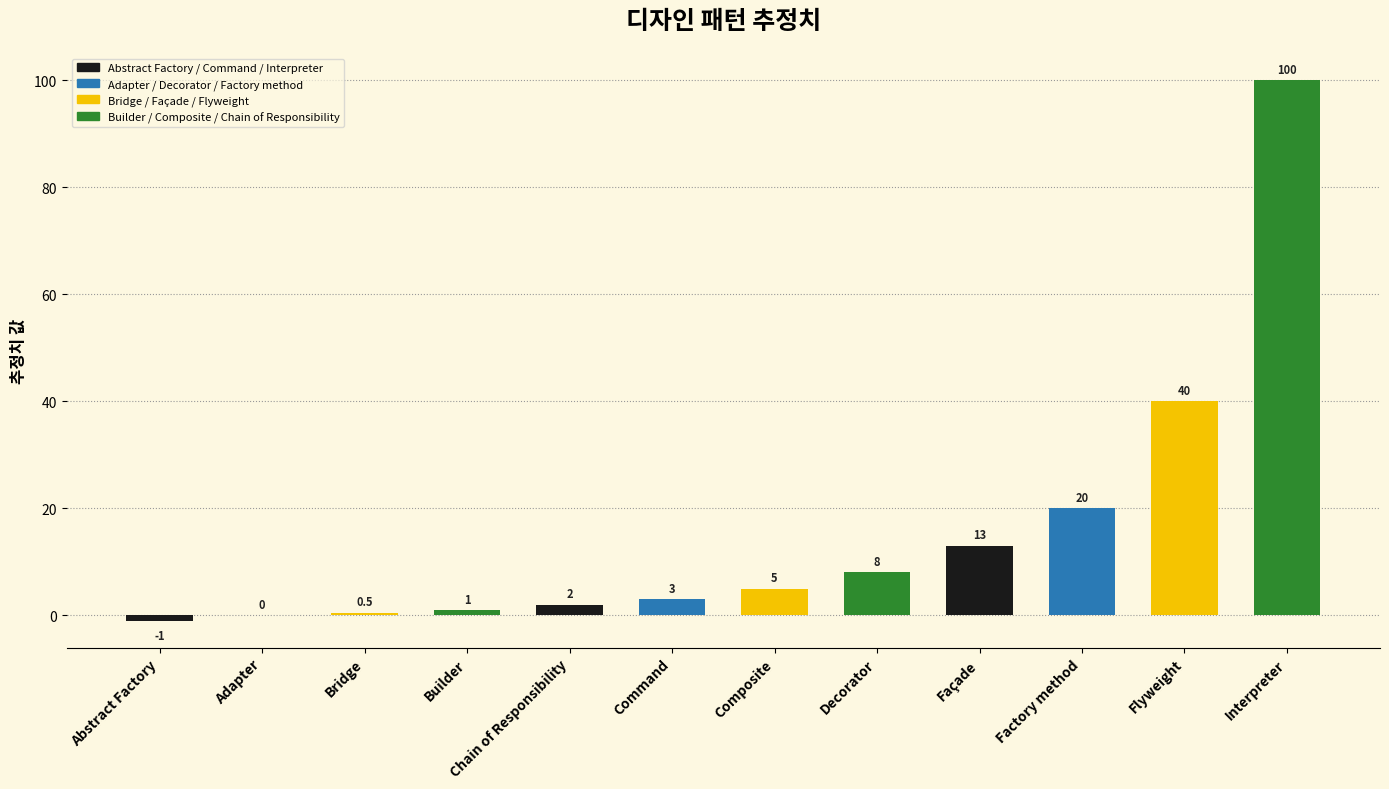

Reading left to right, what are all the values shown in this chart?

-1.0	0.0	0.5	1.0	2.0	3.0	5.0	8.0	13.0	20.0	40.0	100.0